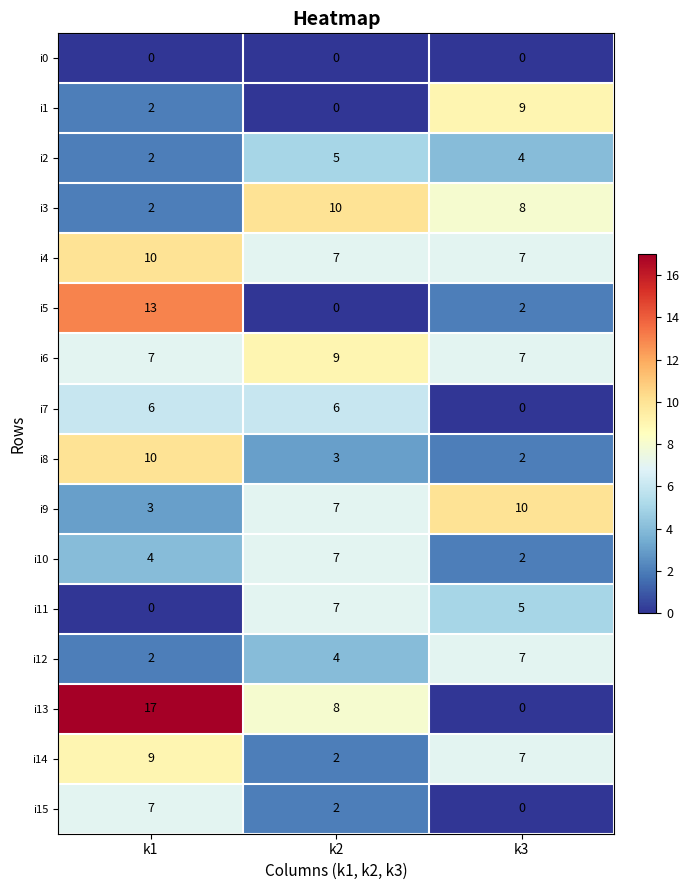

At which category is the sum across all series the highest?

k1